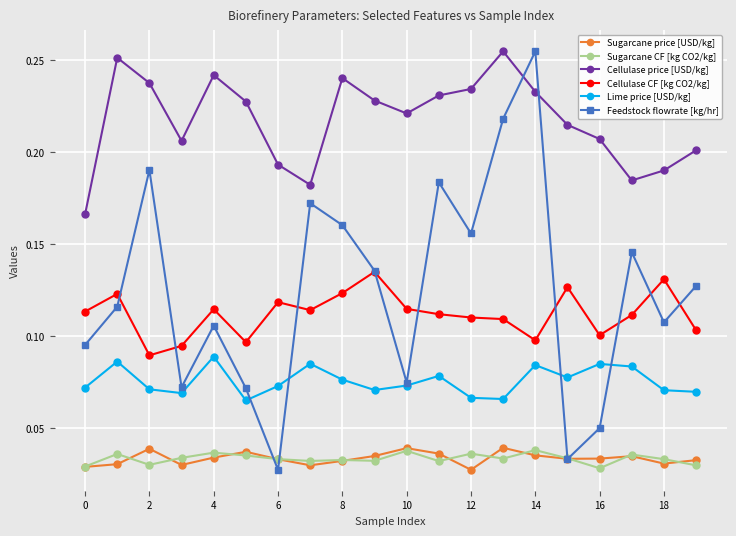

Does the chart display data point markers on the line(s)?

Yes